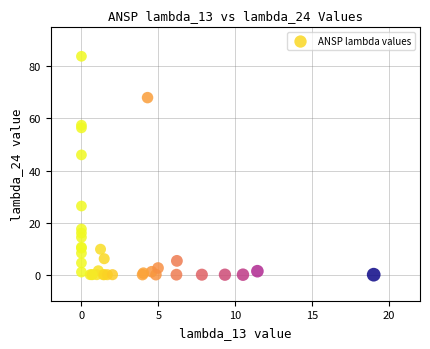

What Y value in the scatter plot is closest to 41?

46.0